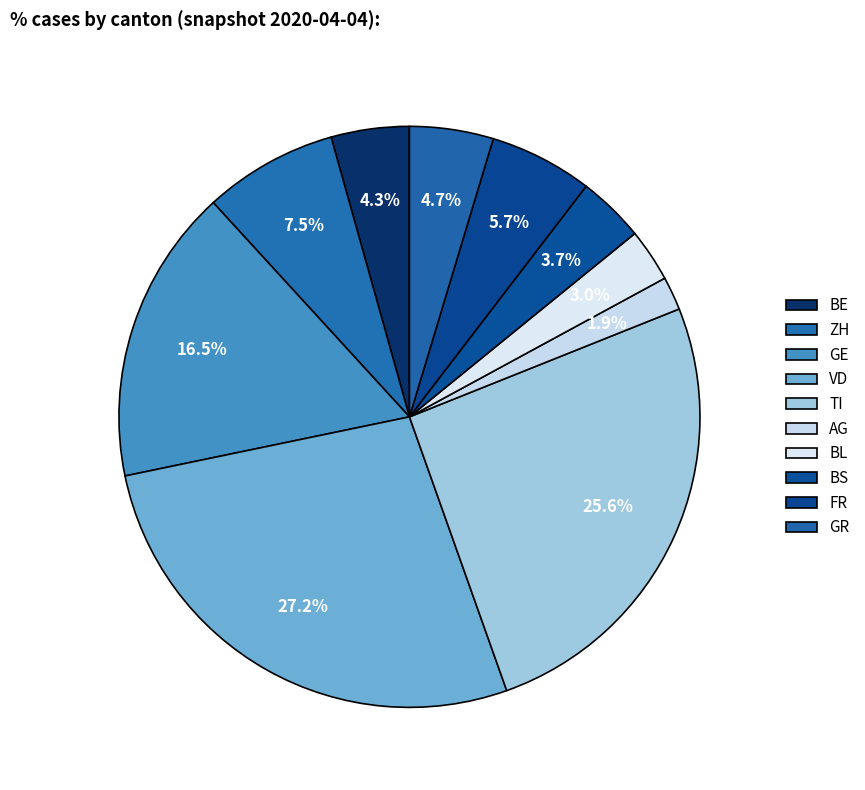

How many segments does this pie chart have?

10